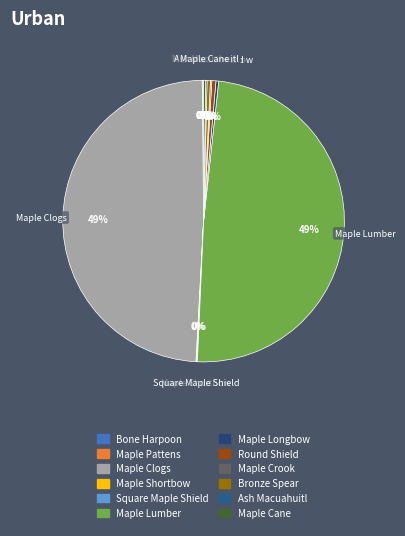

Which has a higher value, Maple Longbow or Maple Lumber?

Maple Lumber